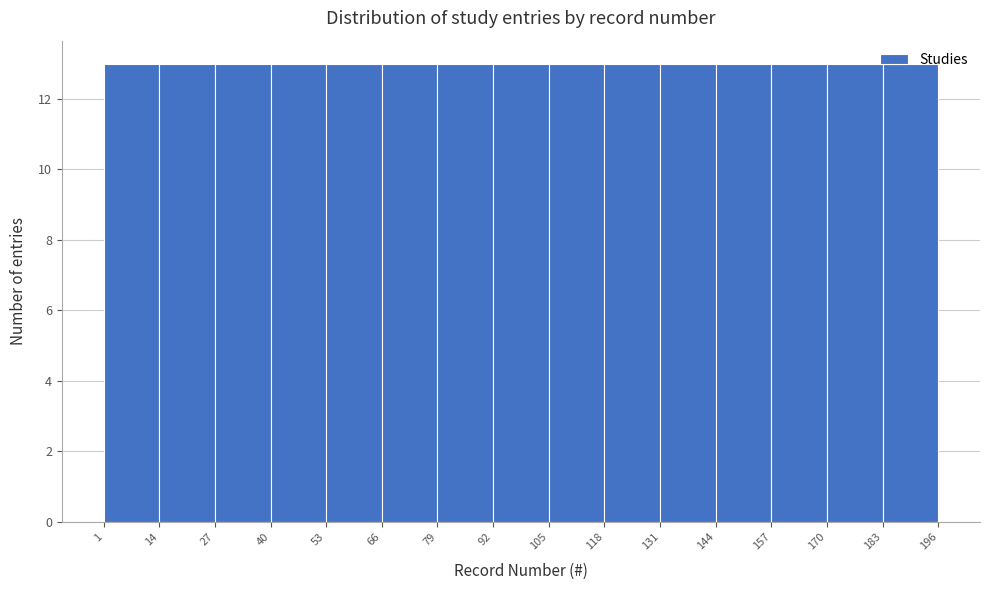

Reading left to right, transcribe this chart: for each bar, give the range it covers on the x-axis and its height. The values are not printed on the chart, so give them approximately, as read against the axis.

1 to 14: 13
14 to 27: 13
27 to 40: 13
40 to 53: 13
53 to 66: 13
66 to 79: 13
79 to 92: 13
92 to 105: 13
105 to 118: 13
118 to 131: 13
131 to 144: 13
144 to 157: 13
157 to 170: 13
170 to 183: 13
183 to 196: 13